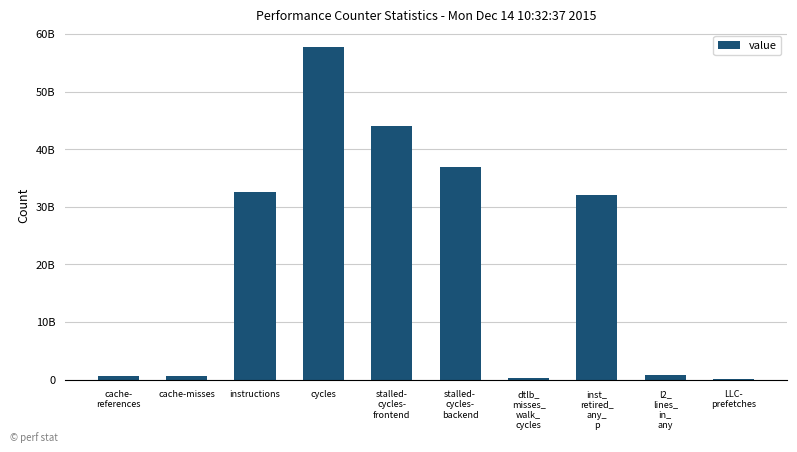

At which label is the value closest to 28938745407?

inst_
retired_
any_
p